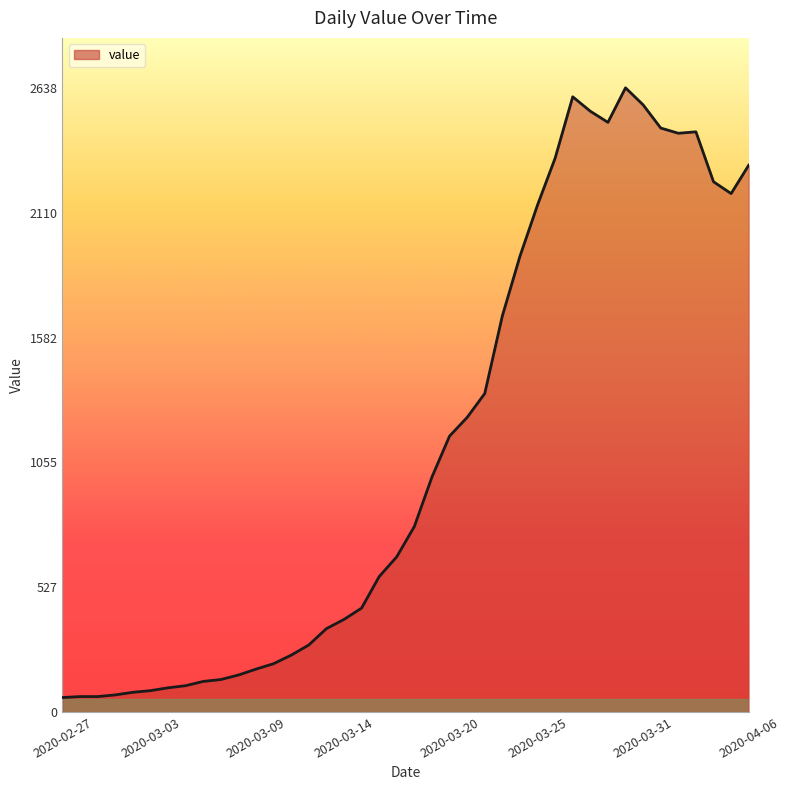

What is the maximum value shown in the chart?

2638